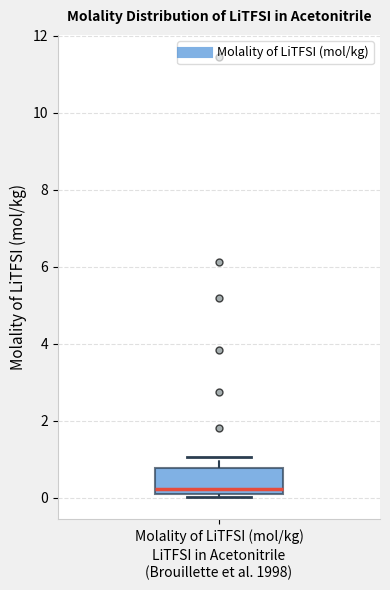

Transcribe this box plot: give where the median line is, the range the box spans, and where the two whiskers end, as read against the y-axis. The values are not printed on the chart, so give them approximately, as read against the axis.

median 0.2 (just above the box's lower edge), box 0.2 to 0.8, whiskers 0.0 to 1.0